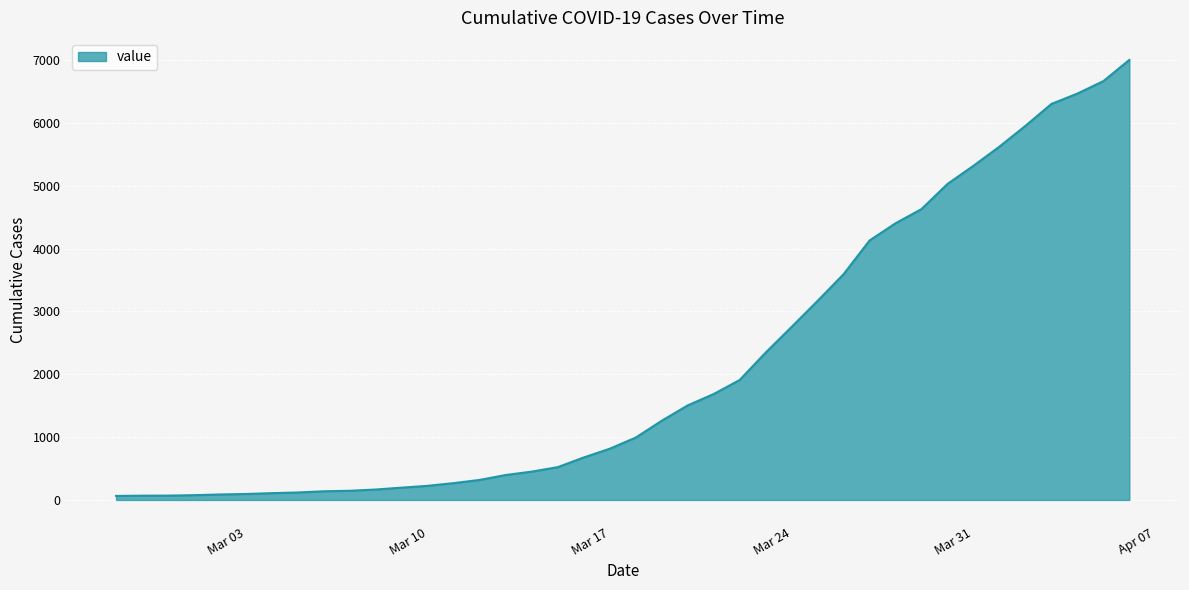

Does the chart have visible grid lines?

Yes